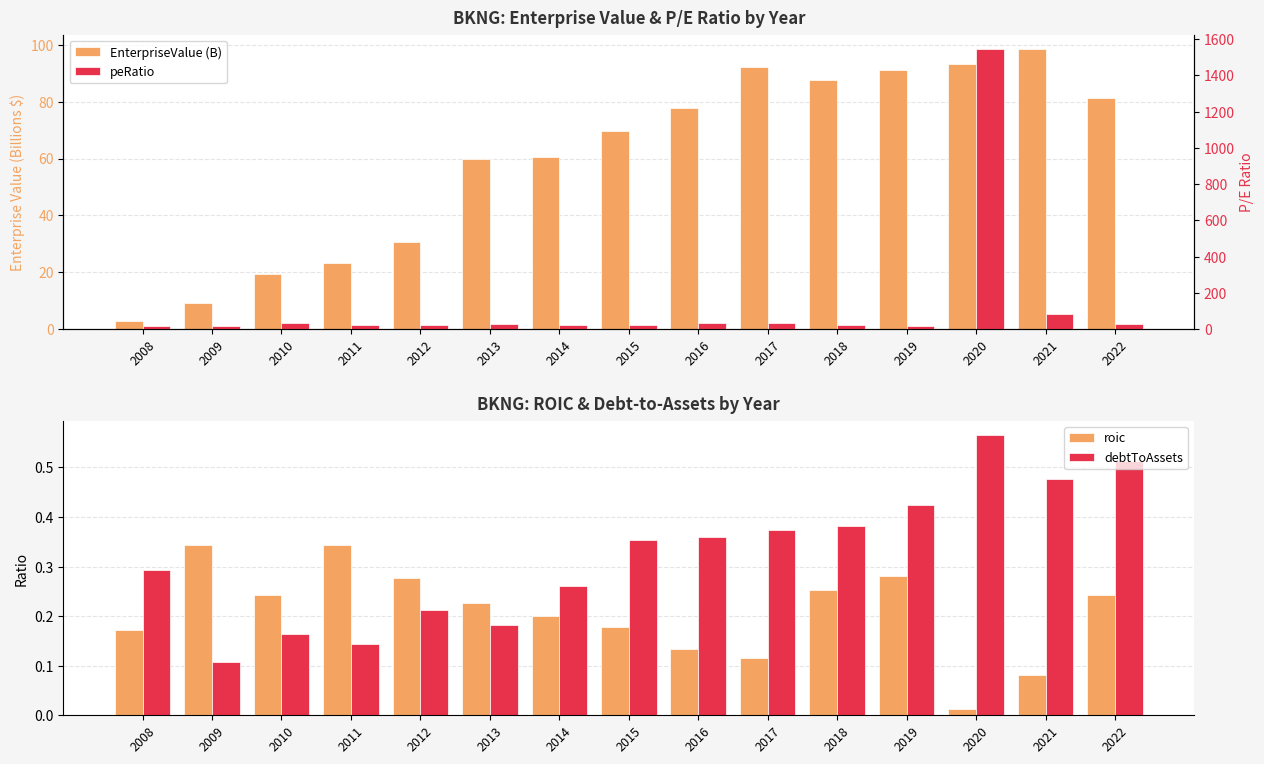

Reading left to right, transcribe all the data shown in this chart.

EnterpriseValue (B): 2.9	9.3	19.3	23.2	30.8	59.8	60.4	69.6	77.6	92.1	87.7	91.3	93.1	98.6	81.2
roic: 0.2	0.3	0.2	0.3	0.3	0.2	0.2	0.2	0.1	0.1	0.3	0.3	0.0	0.1	0.2
debtToAssets: 0.3	0.1	0.2	0.1	0.2	0.2	0.3	0.4	0.4	0.4	0.4	0.4	0.6	0.5	0.5
peRatio: 15.0	18.9	36.3	22.0	21.8	31.3	24.6	25.5	34.0	36.4	20.4	18.2	1546.8	84.5	26.3